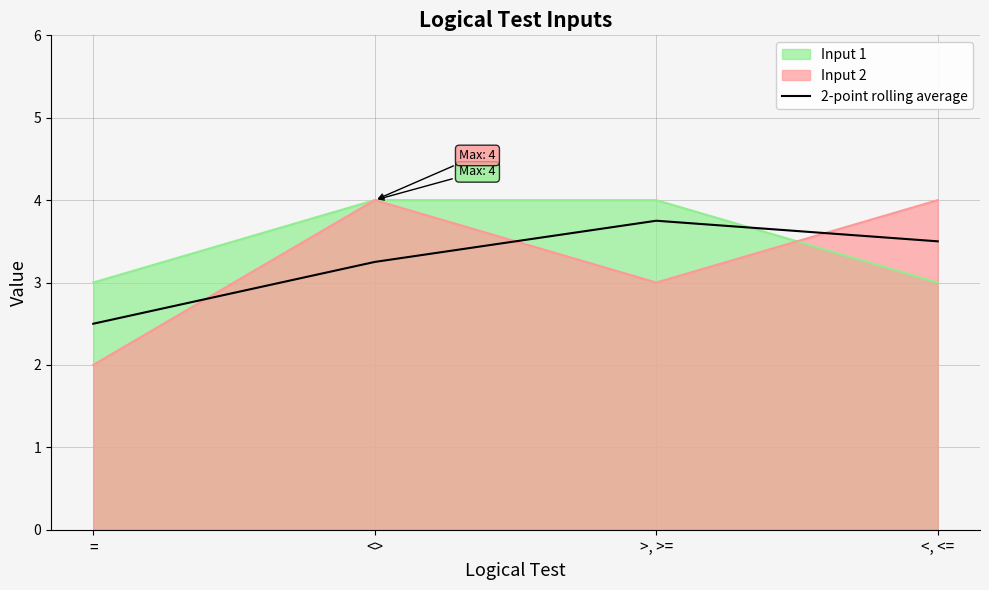

What position from the left is >, >=?

3